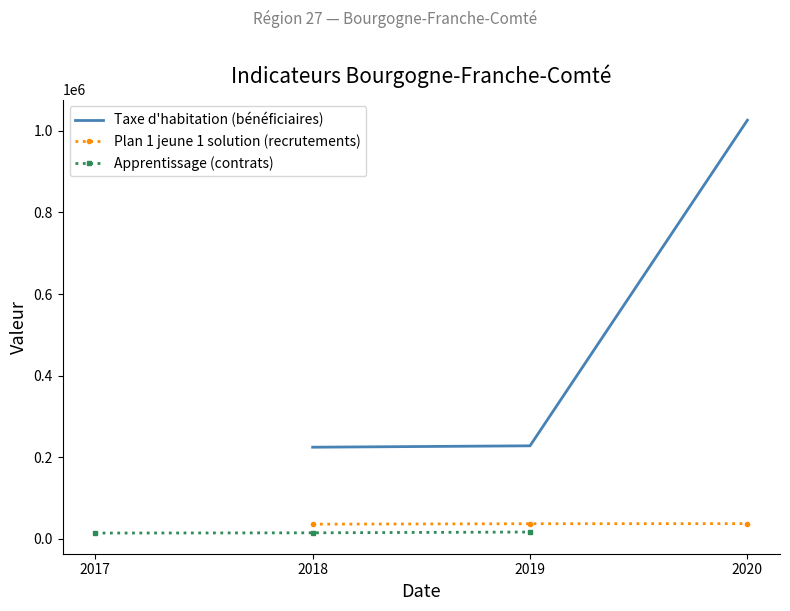

Is it true that Plan 1 jeune 1 solution (recrutements) equals 36954 at 2020?

True